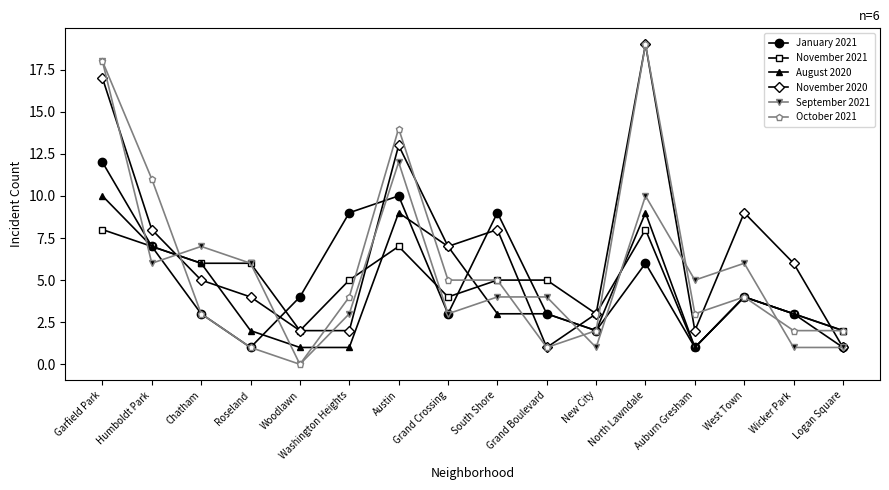

What position from the left is Humboldt Park?

2